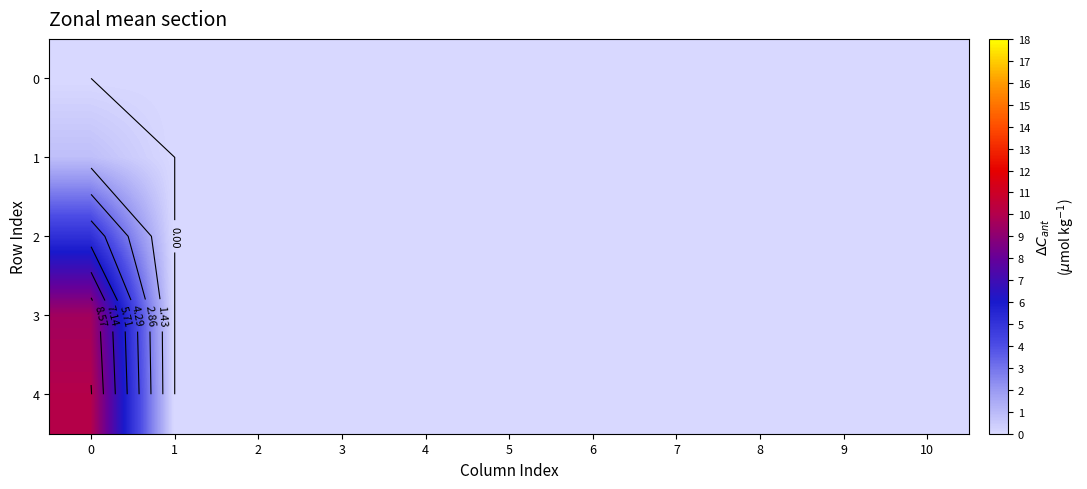

Count the 2 values in the range 0 to 1.

10